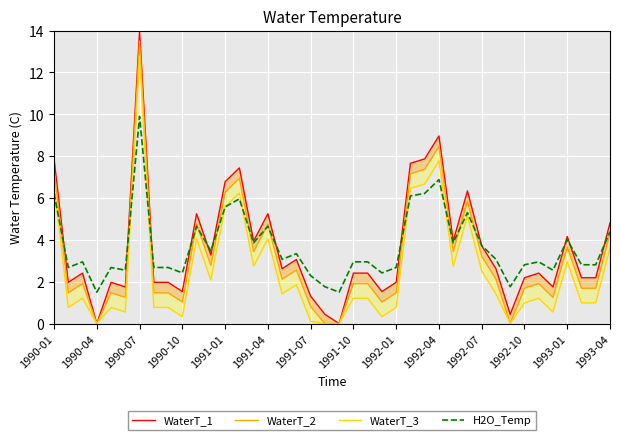

What is the greatest value displayed?

14.0